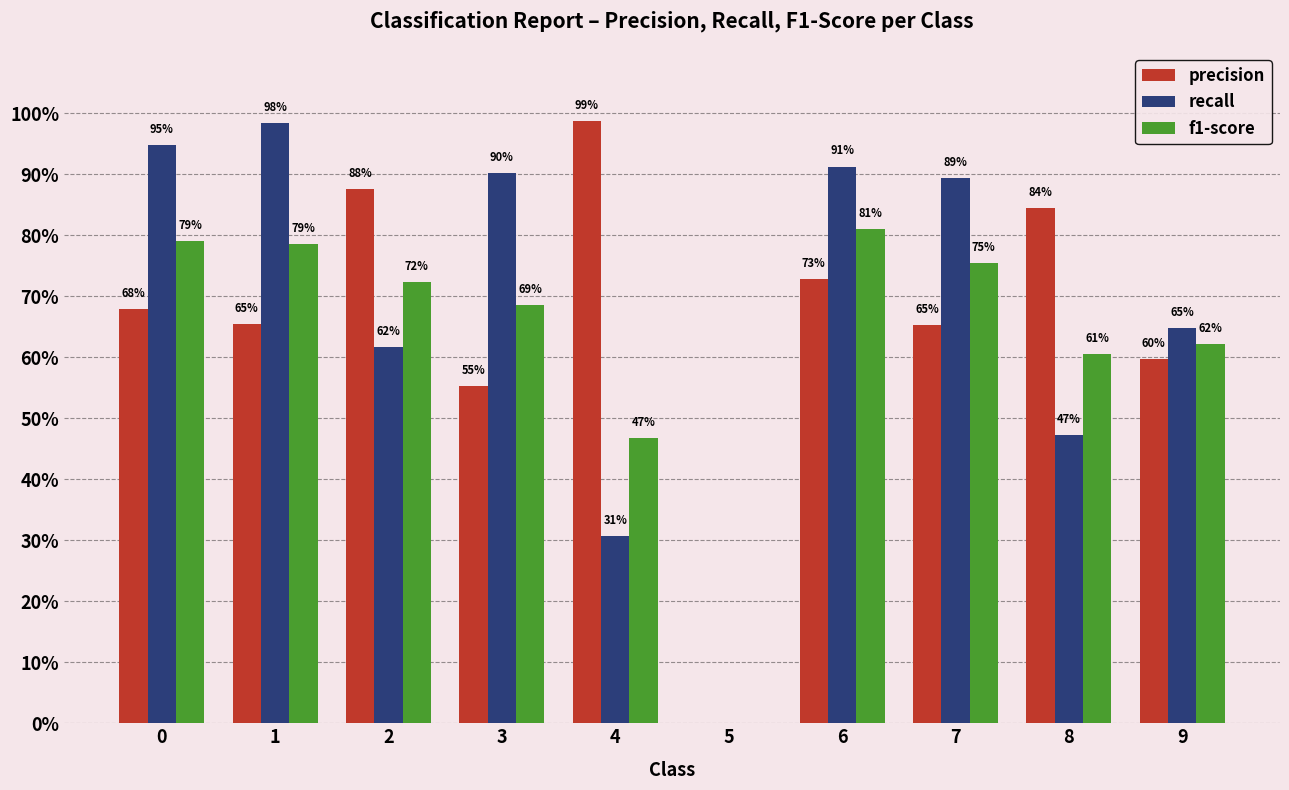

List the series in order of their overall mean, lowest first.

f1-score, precision, recall